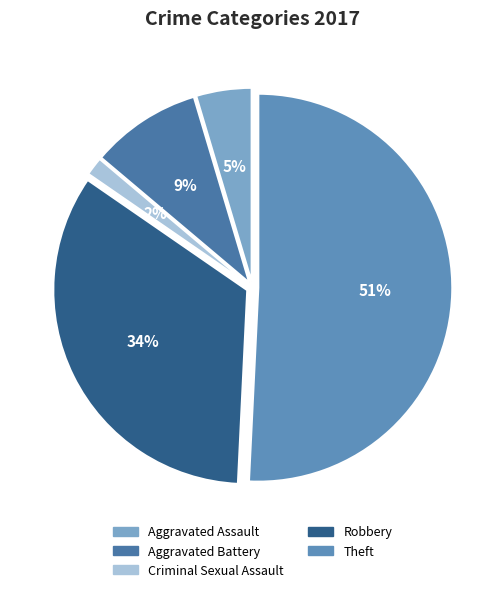

How many segments does this pie chart have?

5